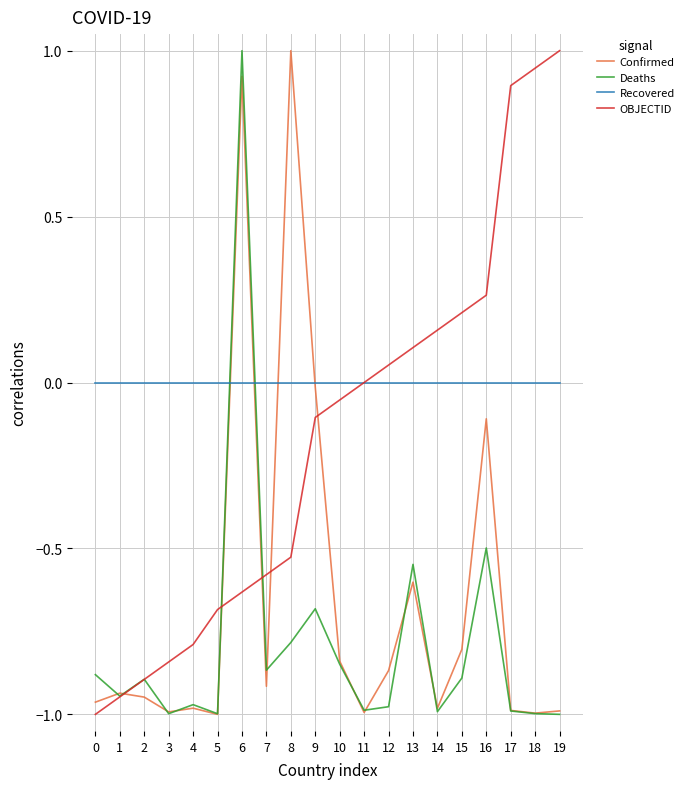

After their last crossing, which series has the higher values: Recovered or Deaths?

Recovered